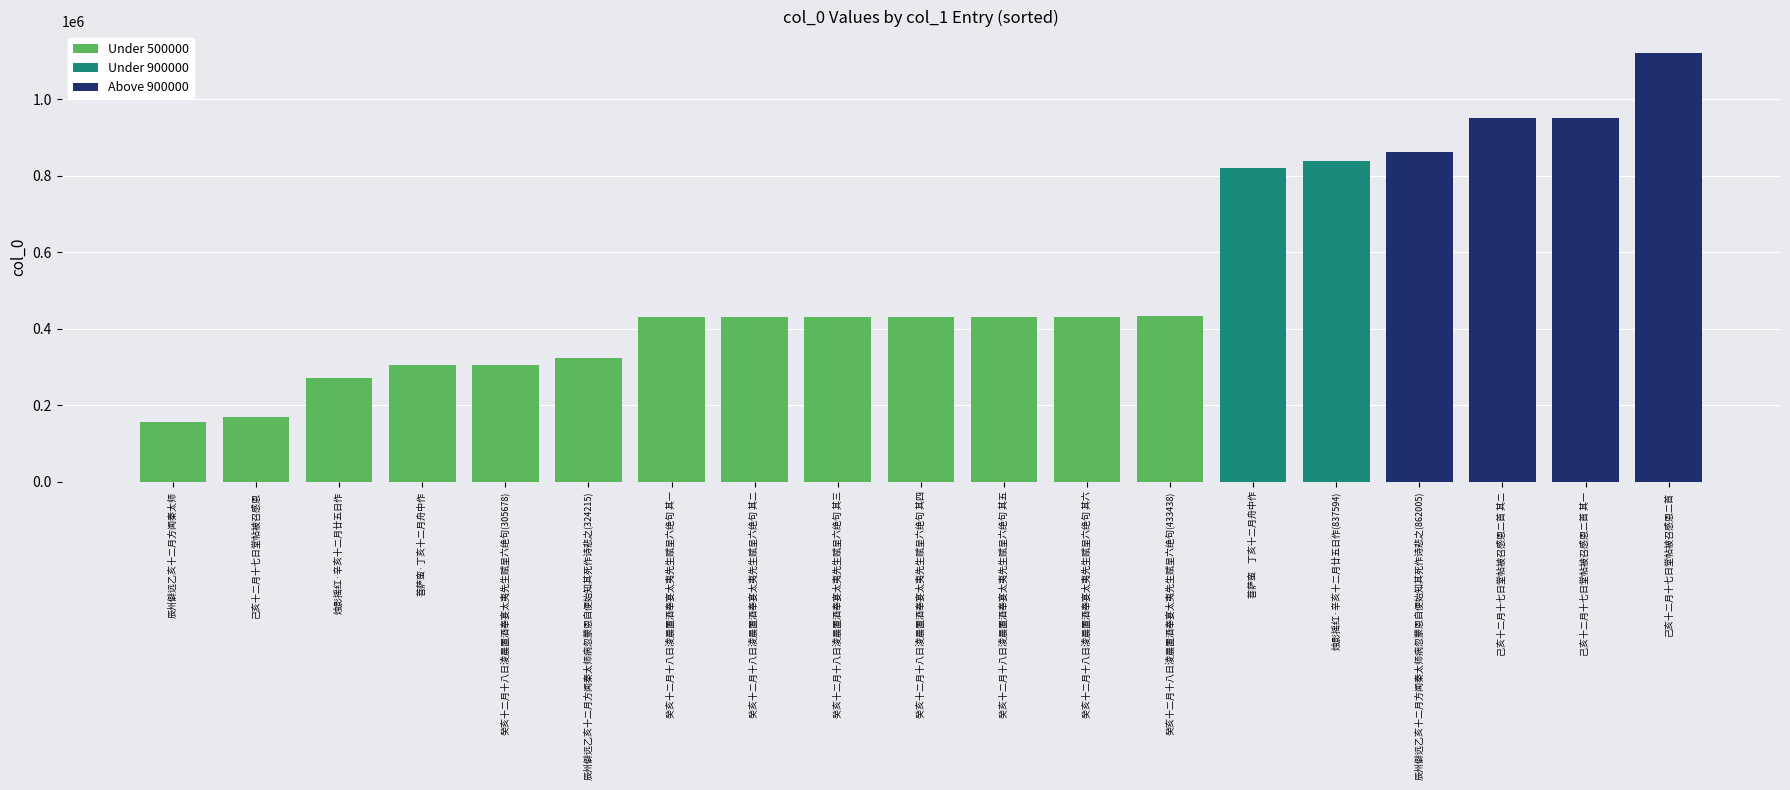

Read the value at 菩萨蛮    丁亥十二月舟中作, to the nearest 100.

820500